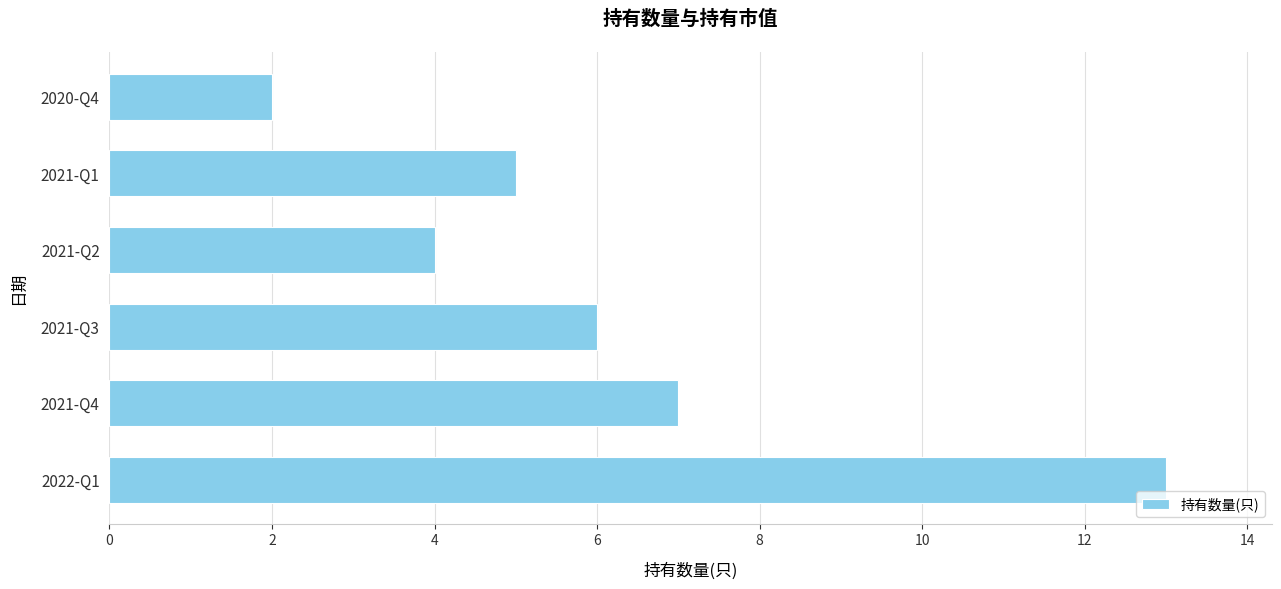

What is the ratio of the value at 2021-Q1 to the value at 2021-Q3?

0.8